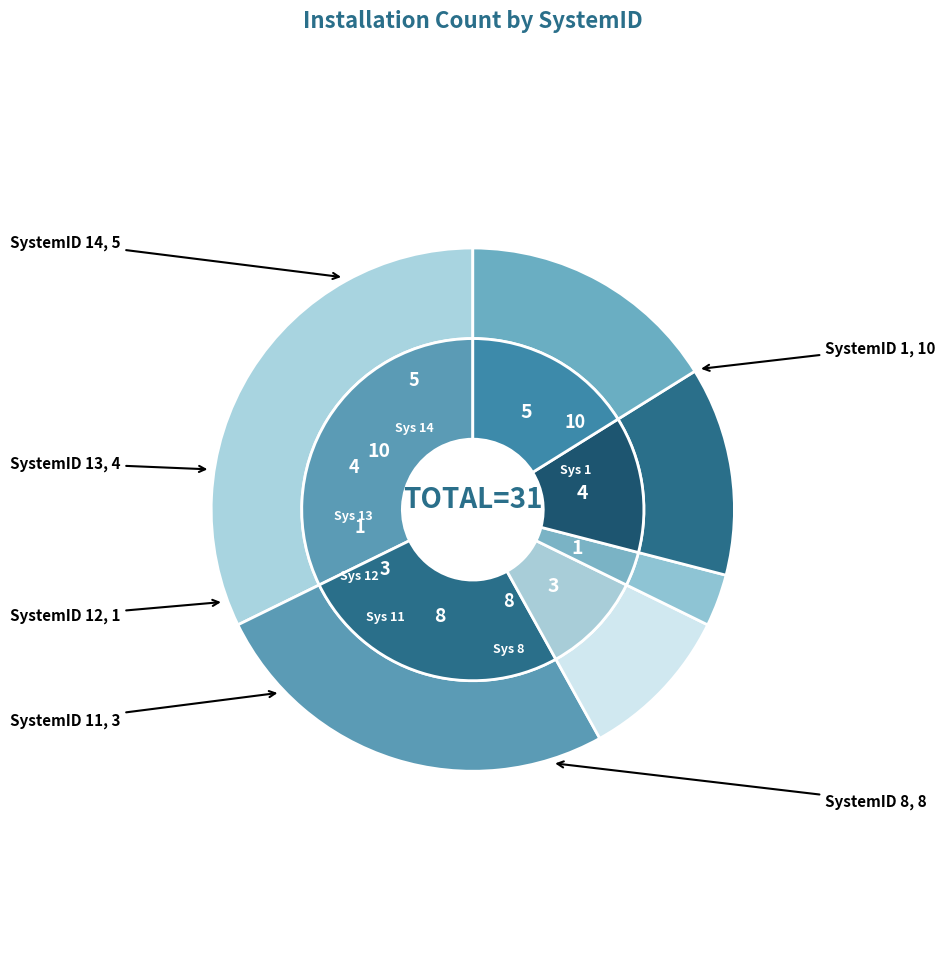

True or false: 1 accounts for 32% of the total.

True